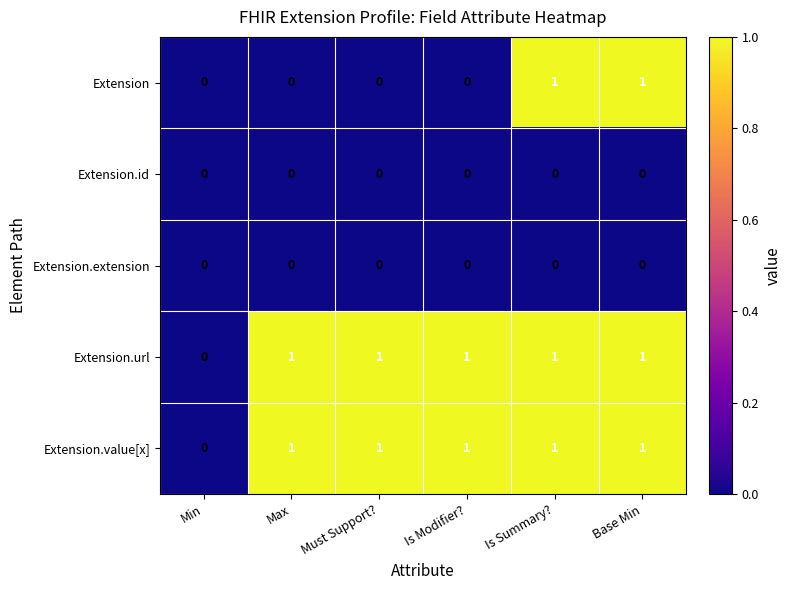

How many Extension.value[x] values are between 1 and 2?

5